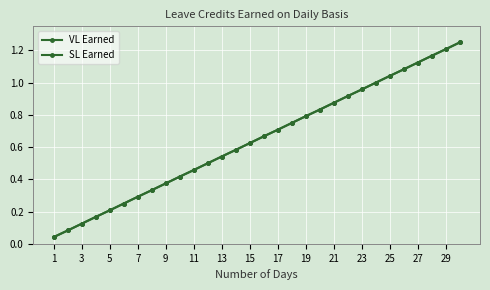

Does the chart have visible grid lines?

Yes